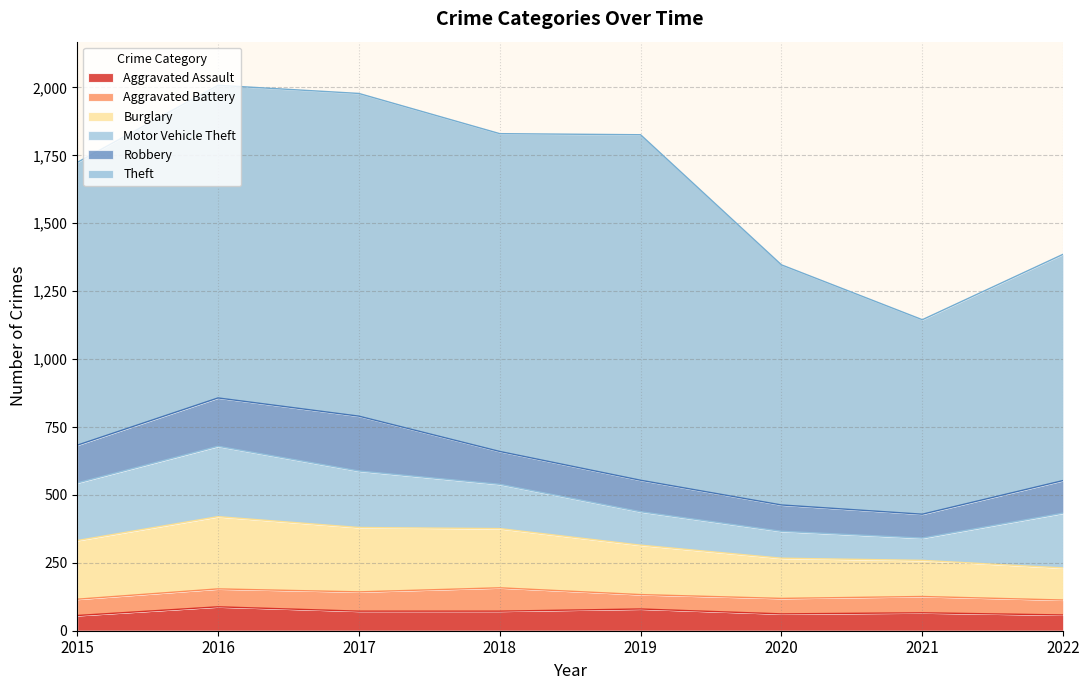

What is the minimum value shown in the chart?

53